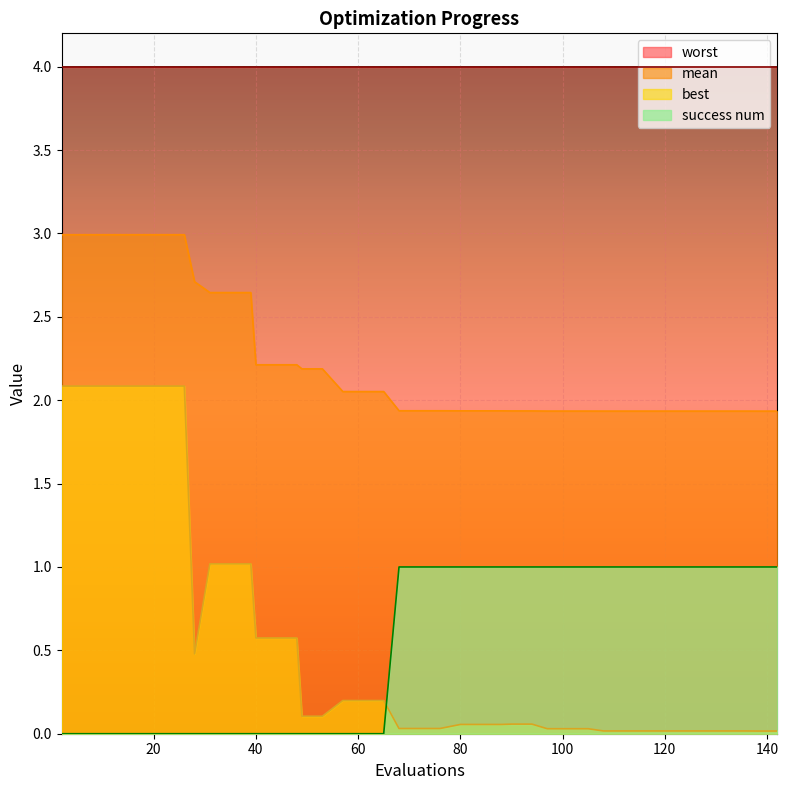

Which series has the largest range (max minus min)?

best